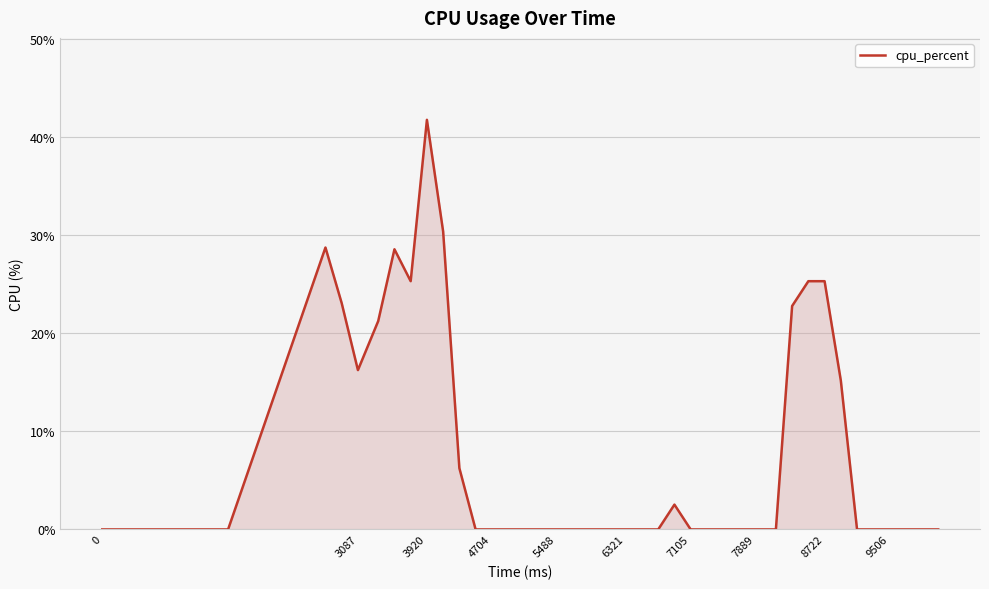

What is the greatest value displayed?

41.8